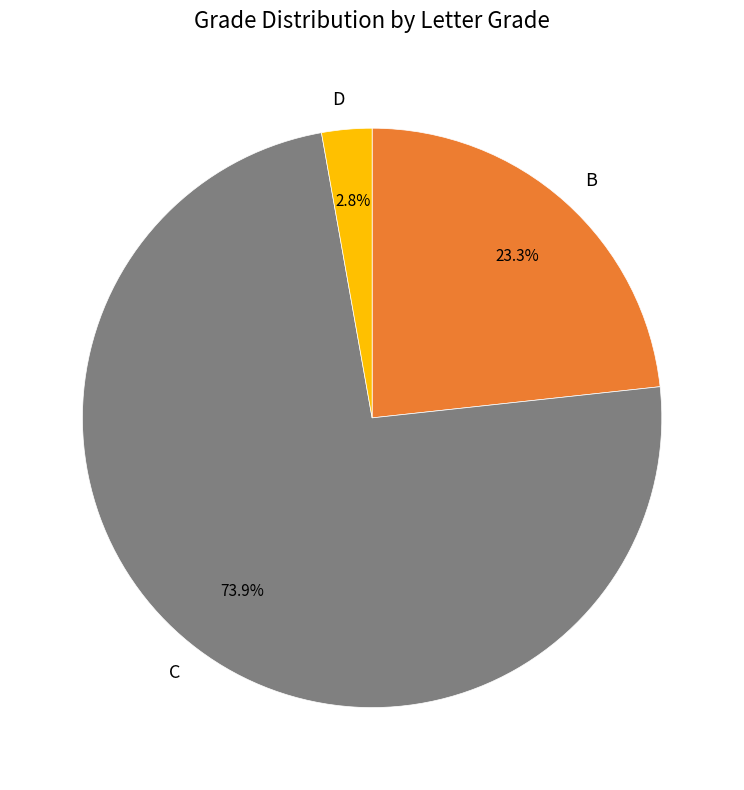

Count the number of slices in the pie.

3